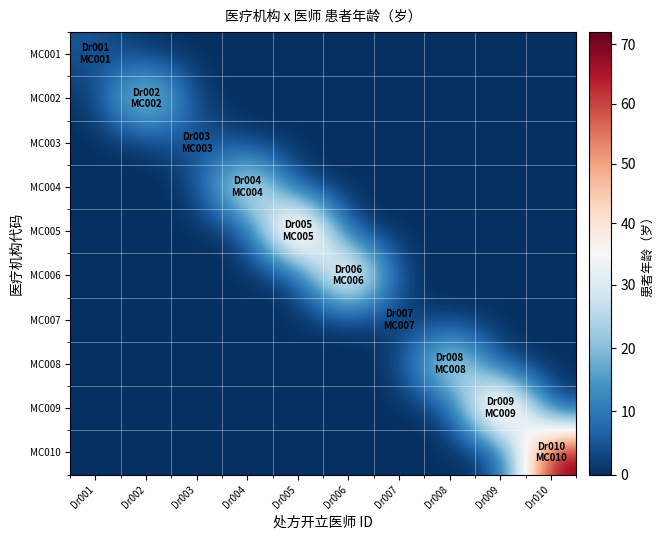

Which has a higher value, Dr006 or Dr003?

Dr006